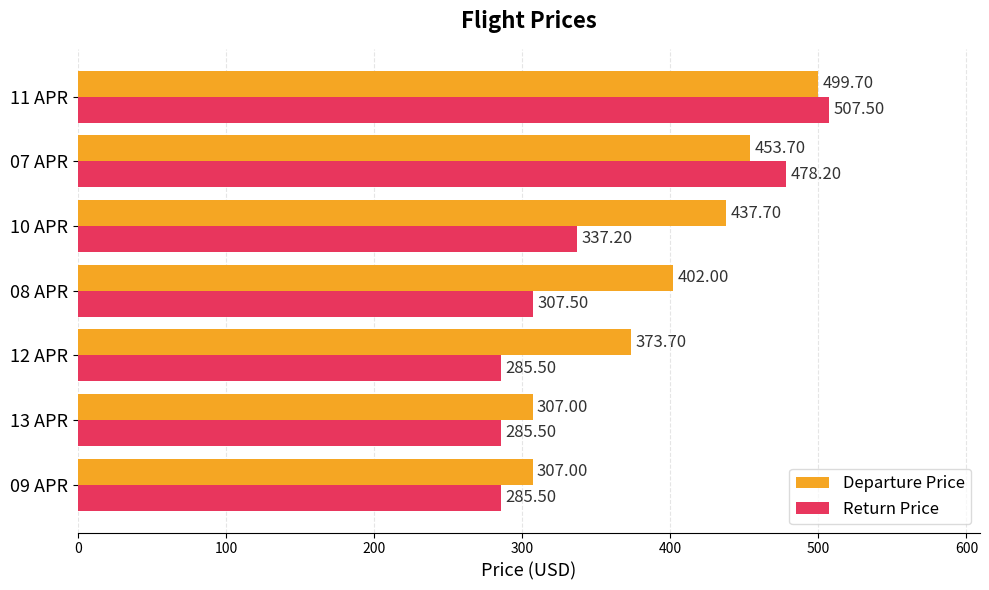

How many data points in Departure Price are less than 402?

3